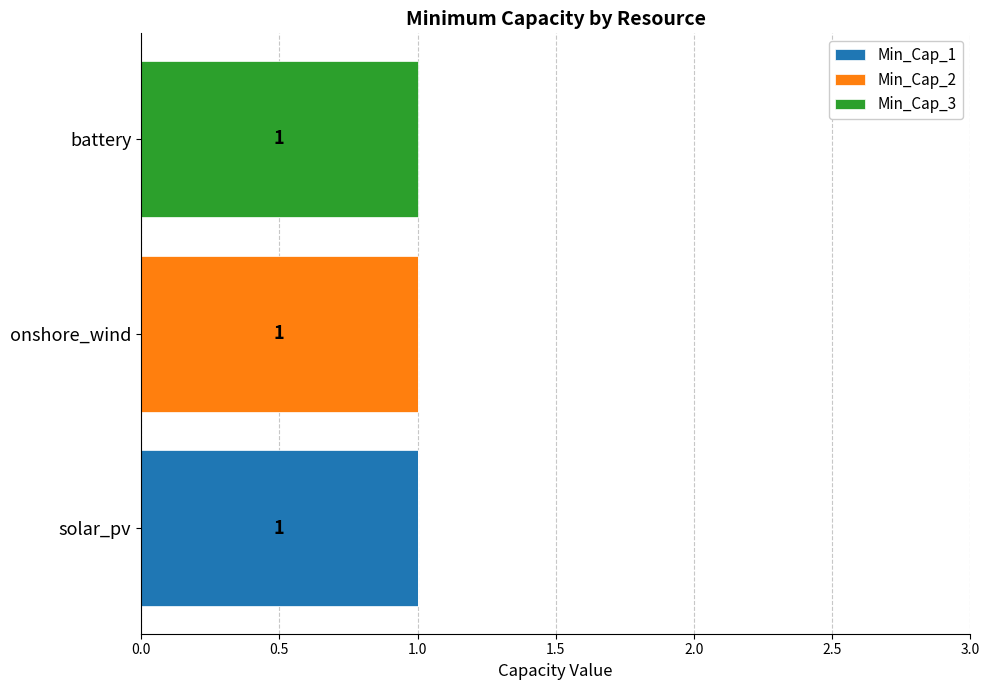

True or false: Min_Cap_1 has a value of 1 at solar_pv.

True